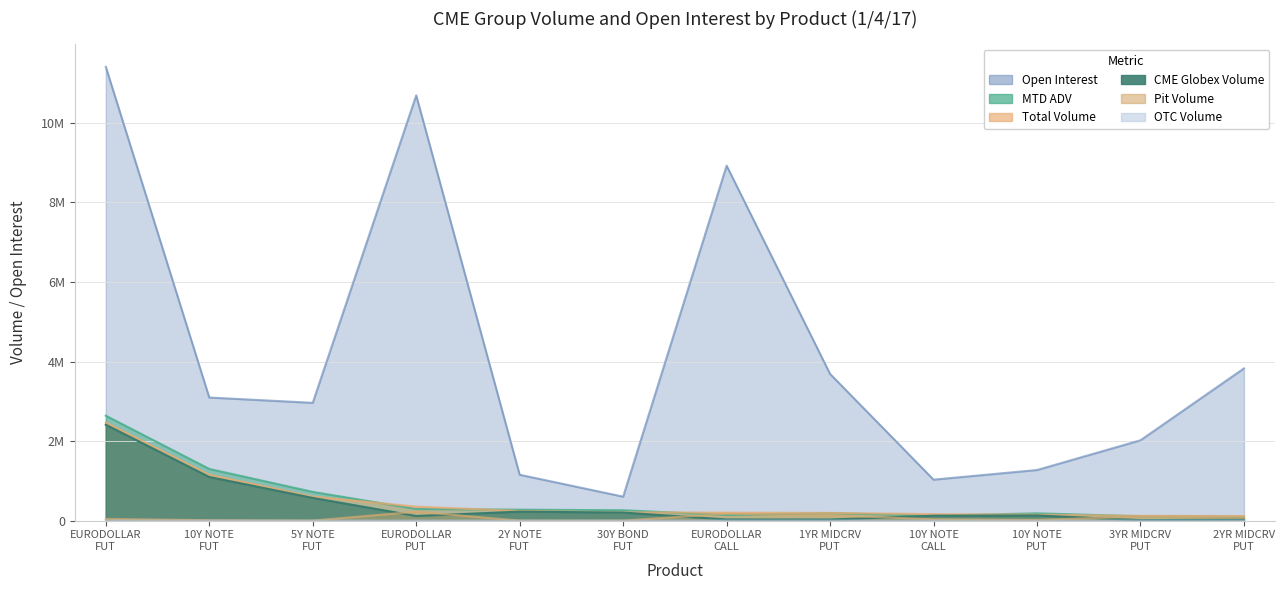

Count the number of data series in this chart.

6